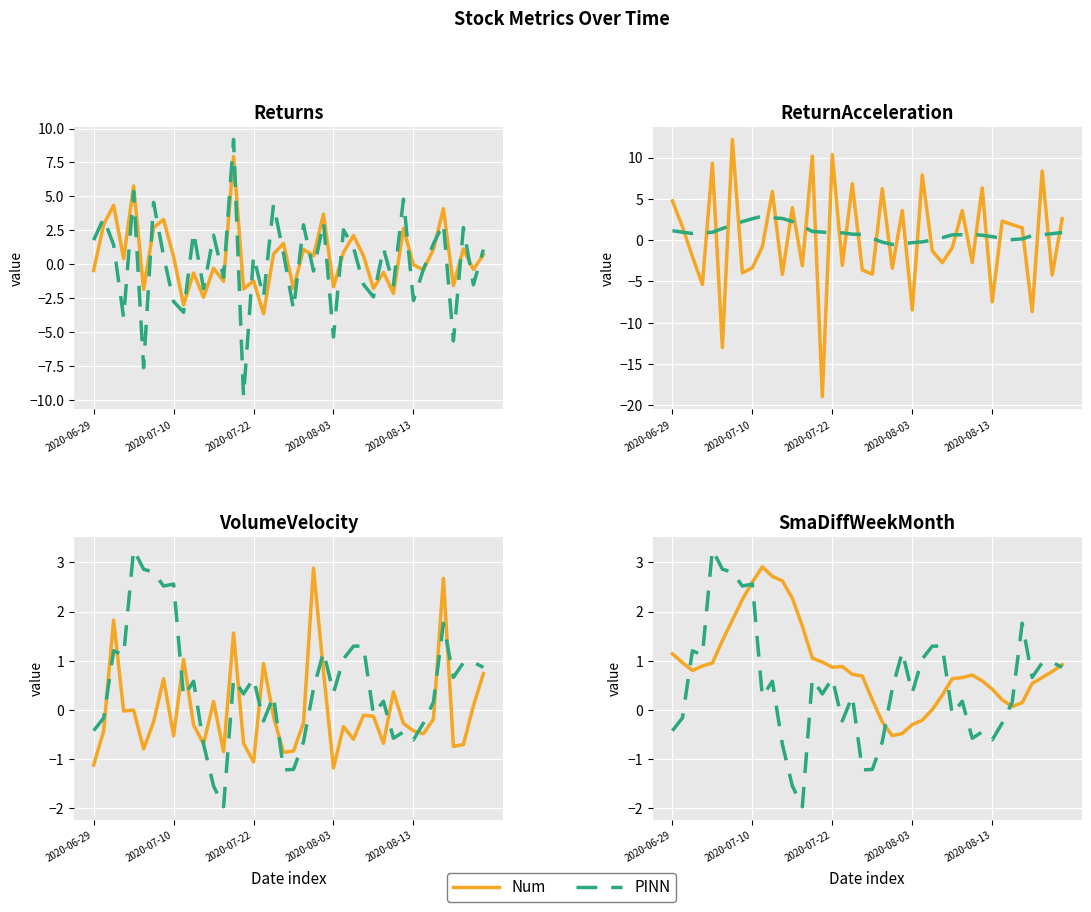

At 39, list the series in order from smallest to largest.

PINN, Num